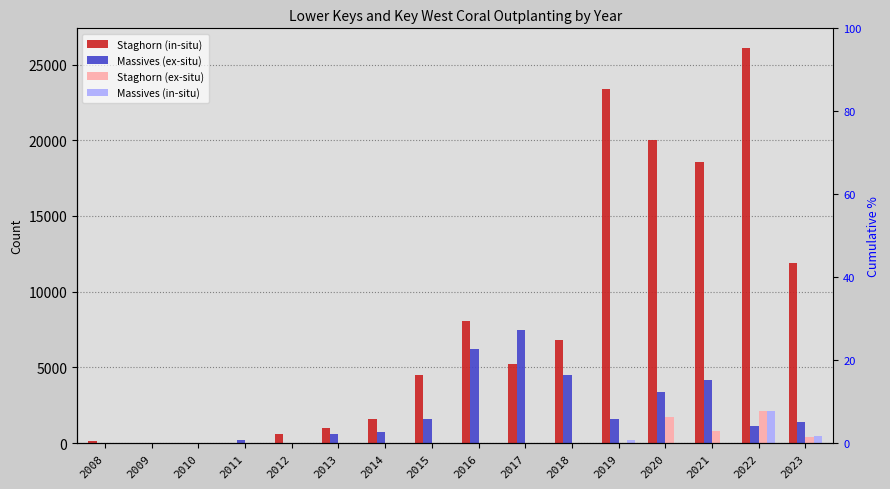

Is it true that Staghorn (ex-situ) equals -1283 at 2014?

False